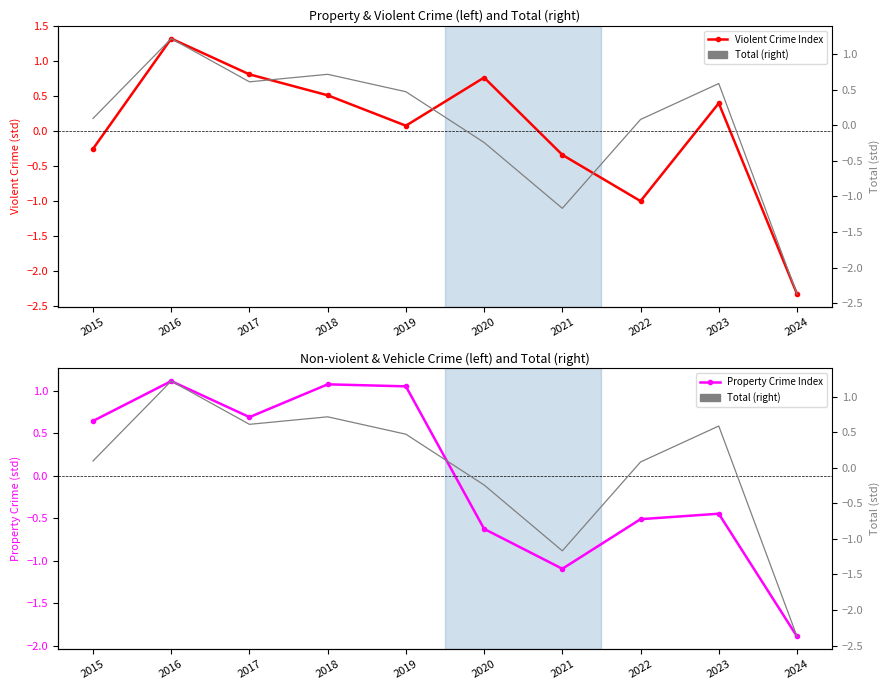

What is the difference between the maximum and second lowest values in the Violent Crime Index series?

2.3